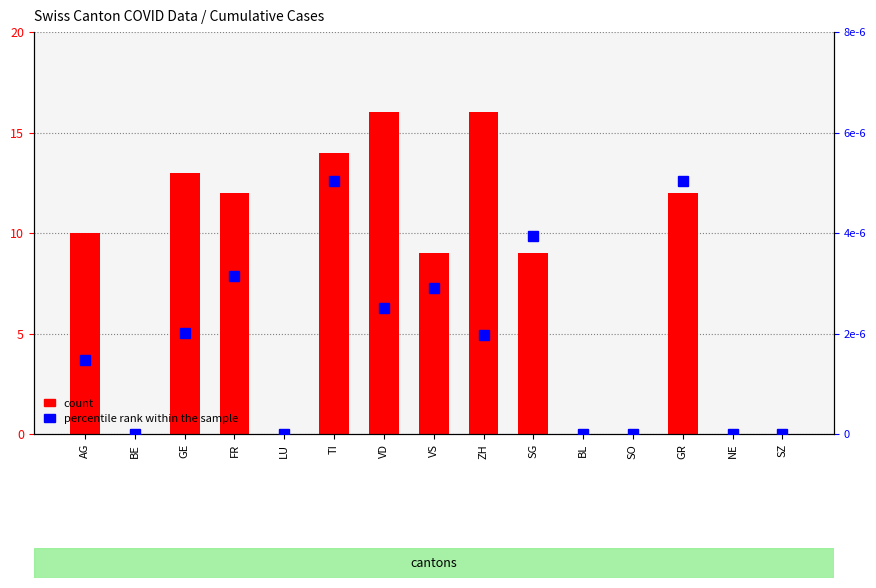

What position from the left is FR?

4